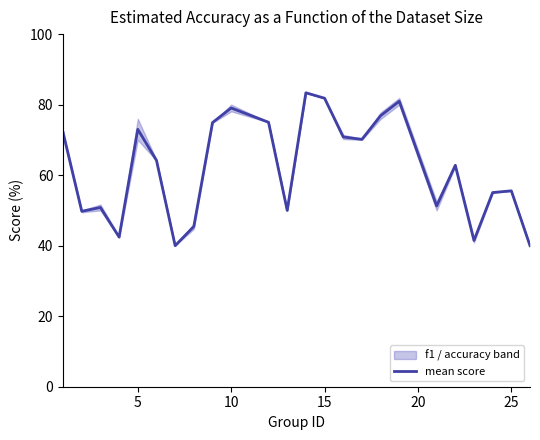

What is the maximum value shown in the chart?

83.4